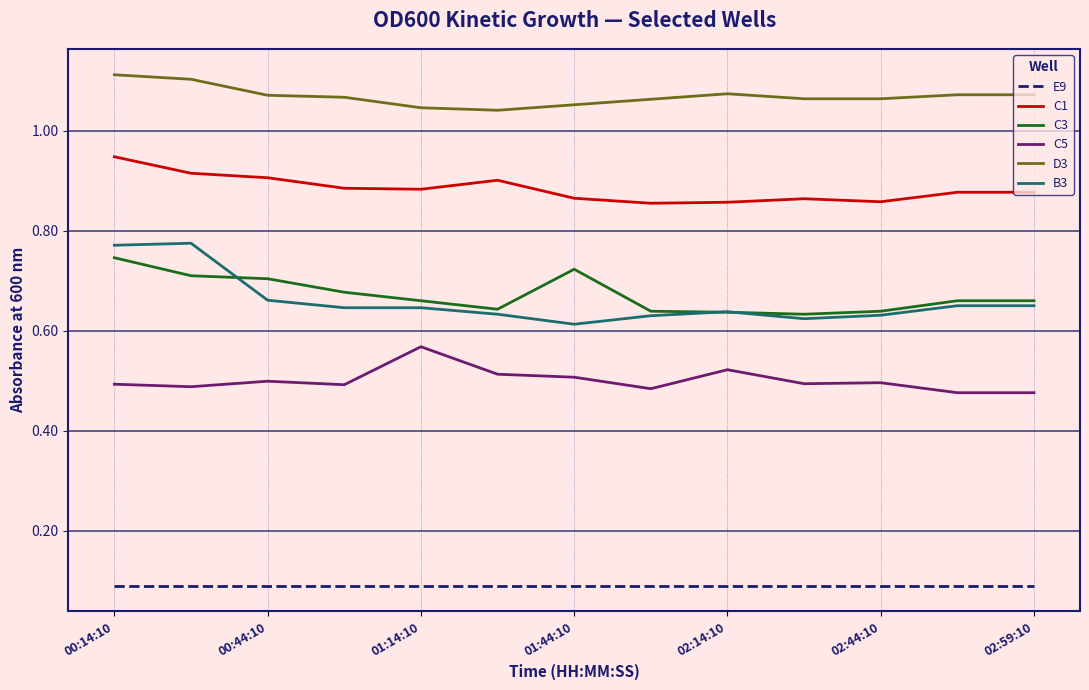

Which series has the widest spread of values?

B3